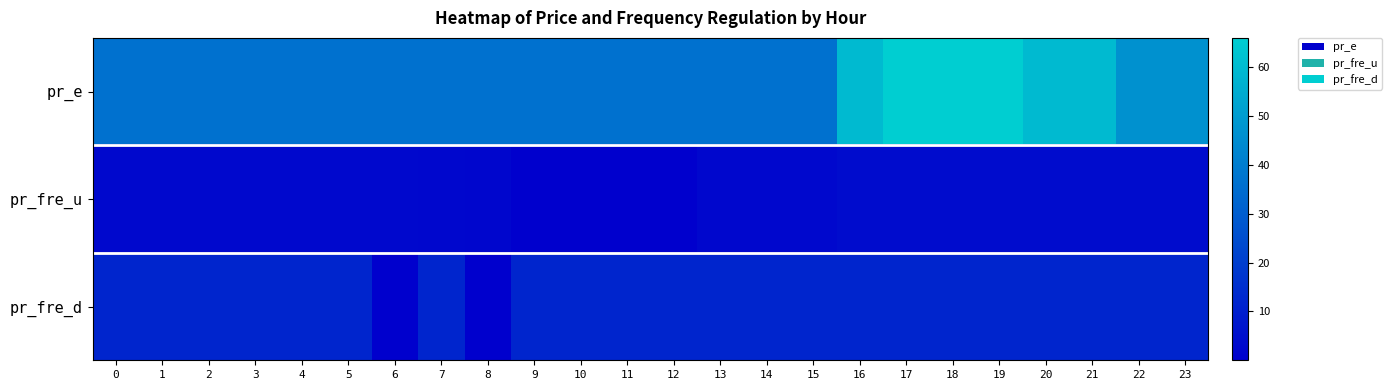

At which category is the sum across all series the highest?

17